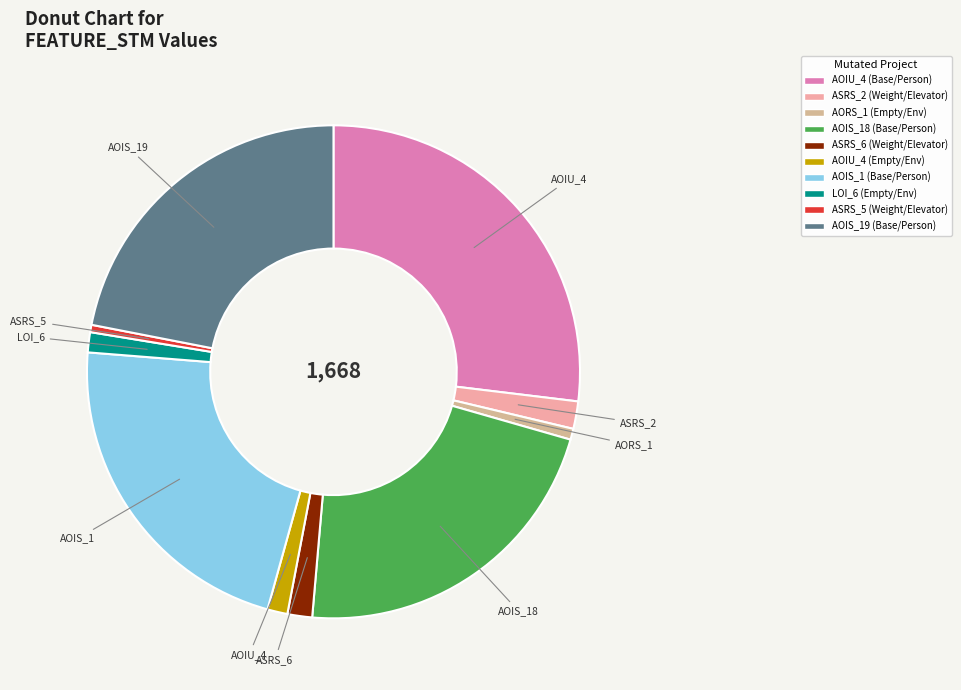

Is there any slice that represents more than half of the pie?

No